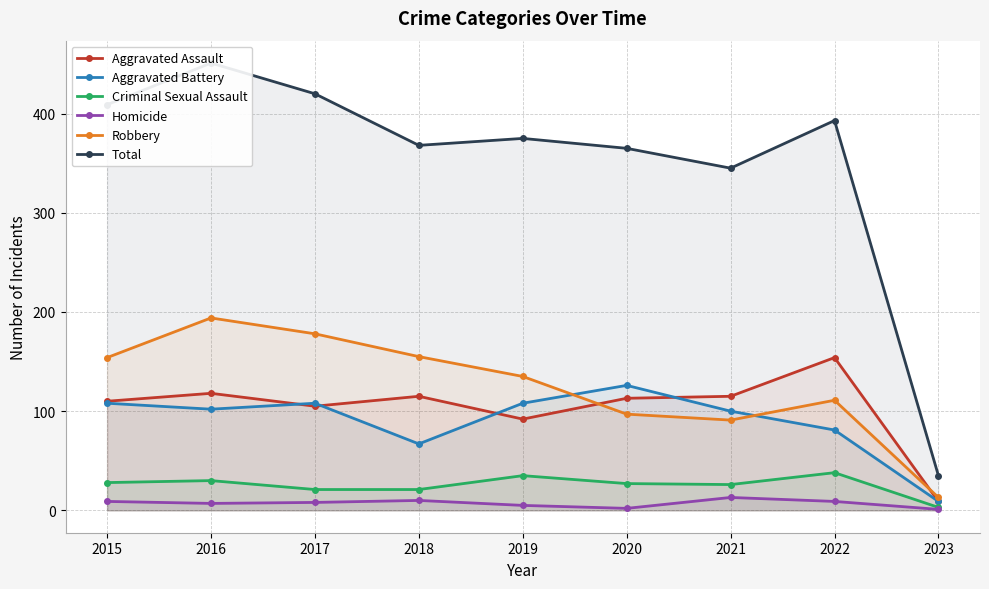

What is the value of the Robbery point at the 1st from the left?

154